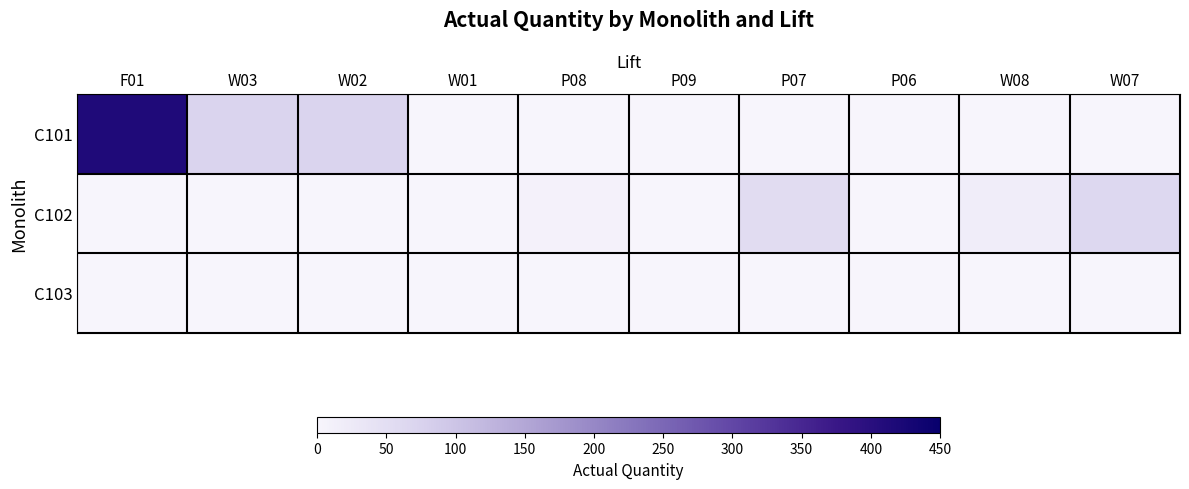

Between P07 and P06, which is larger?

P07